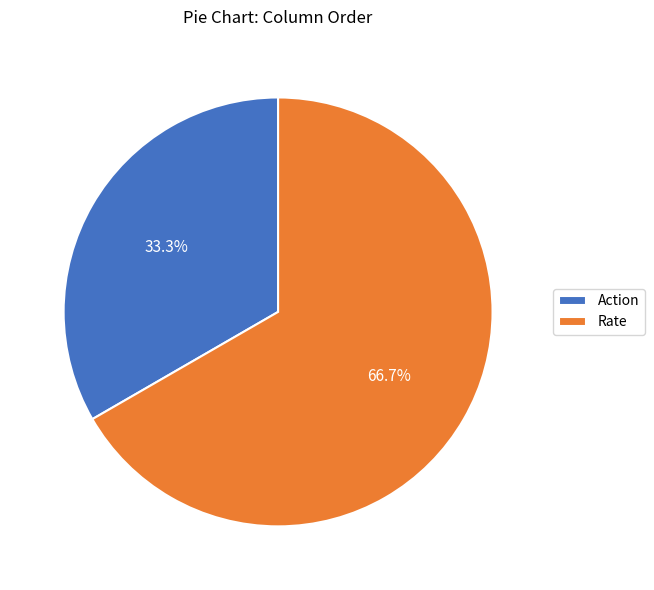

To the nearest percent, what percentage of the pie is Rate?

67%